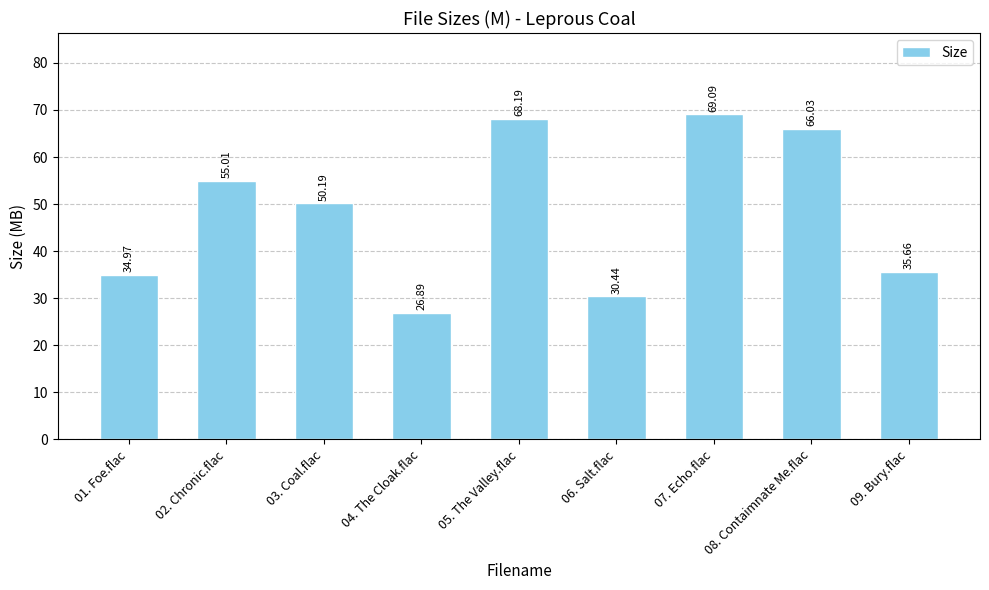

Is it true that the value at 06. Salt.flac is 51.2?

False